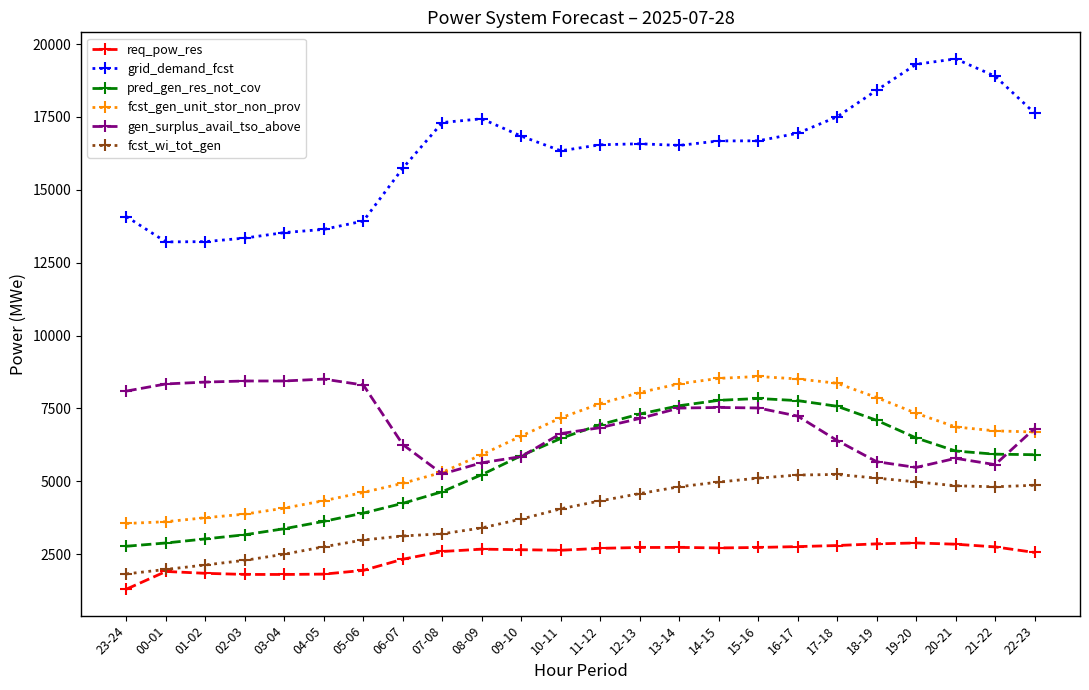

What is the value of the req_pow_res point at the 15th from the left?

2734